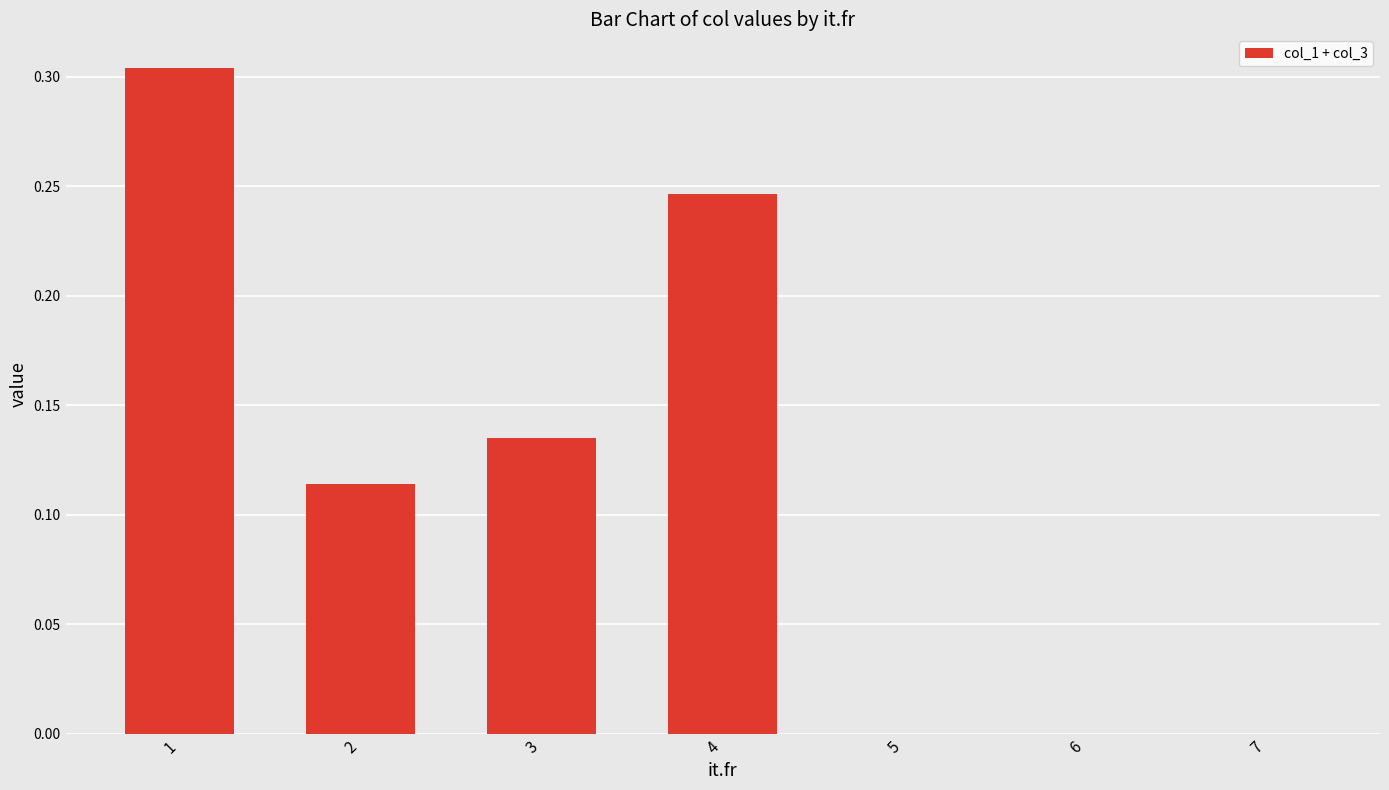

Count the values in the range 0 to 1.

7